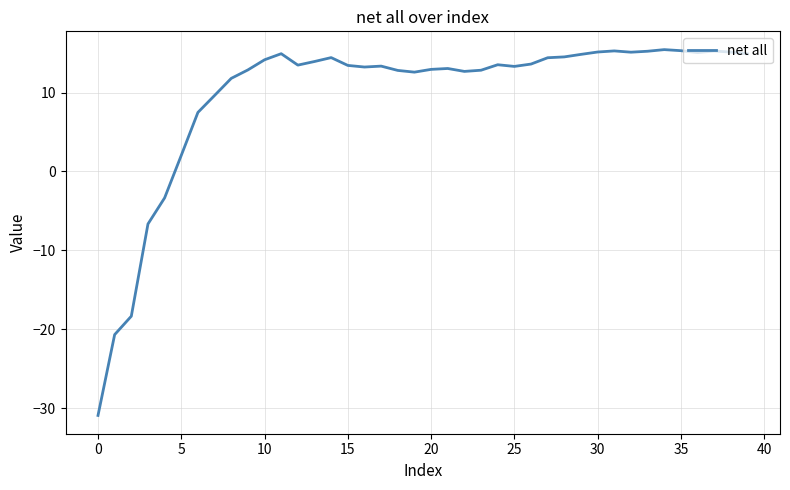

How many distinct data groups are displayed?

1